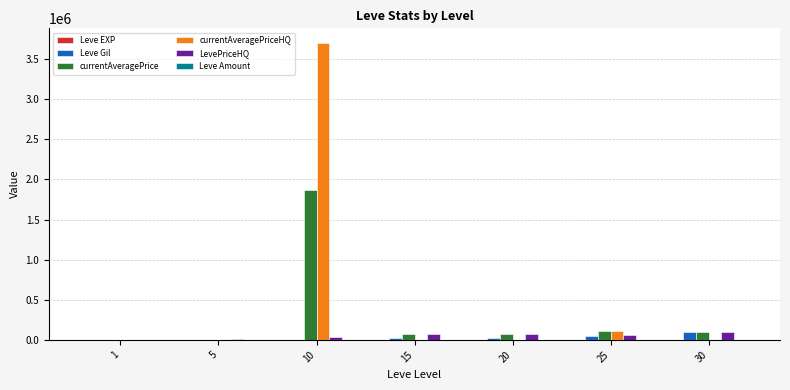

Count the number of categories in the chart.

7